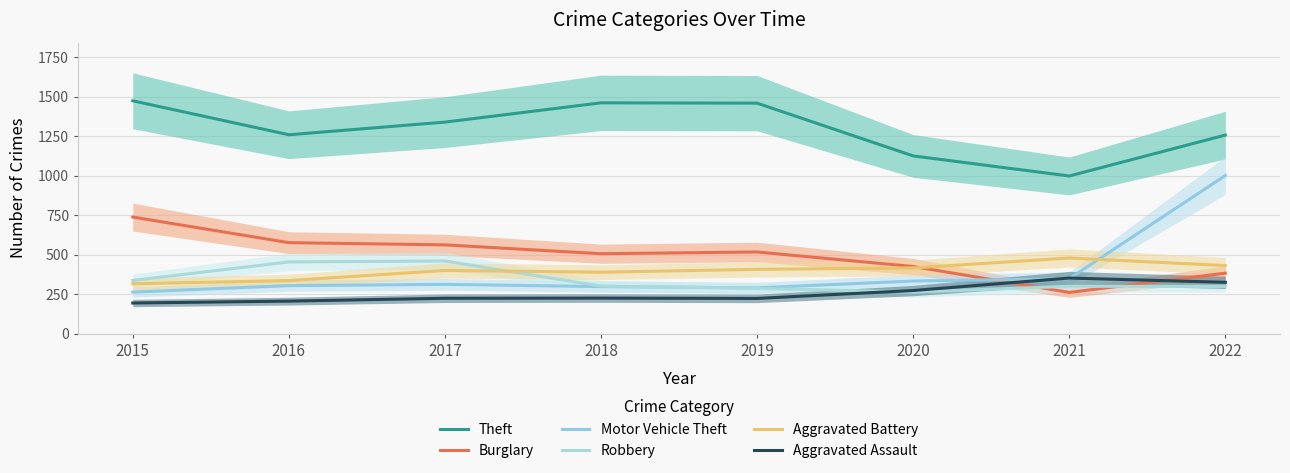

What is the spread (max minus min) of values at 2018?

1236